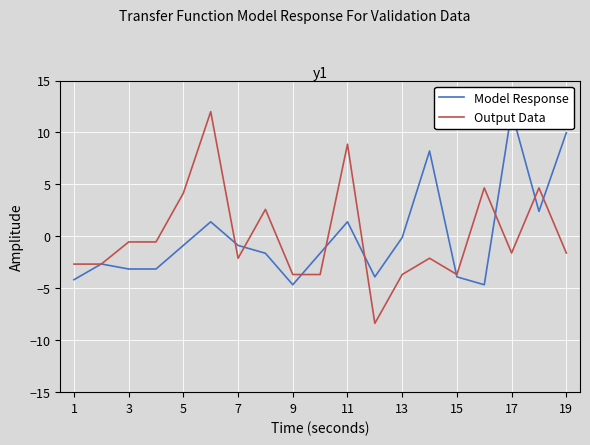

What are all the series names shown in the legend?

Model Response, Output Data